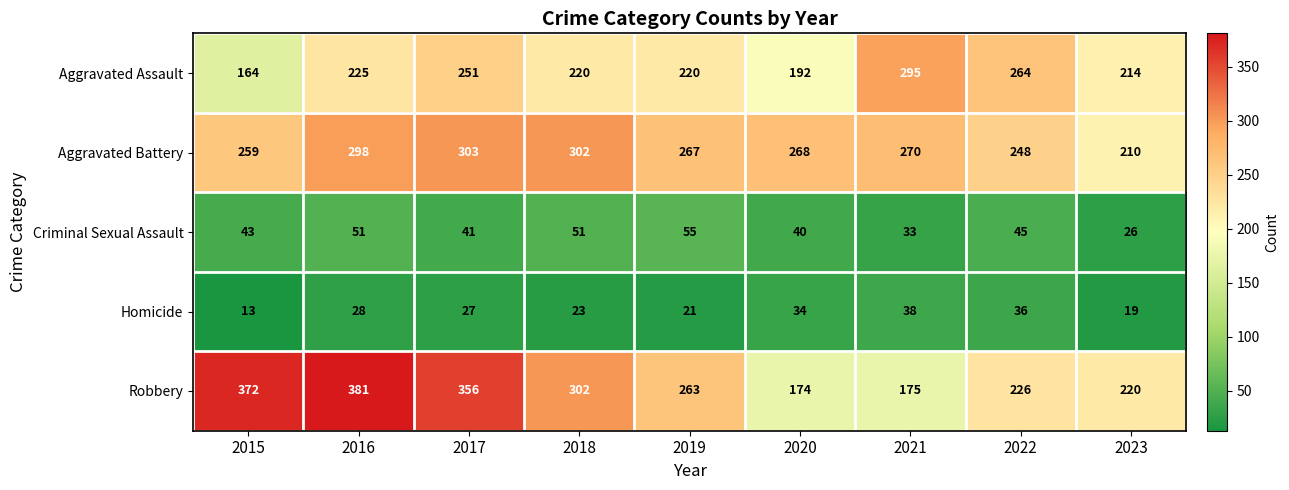

Which series has the widest spread of values?

Robbery